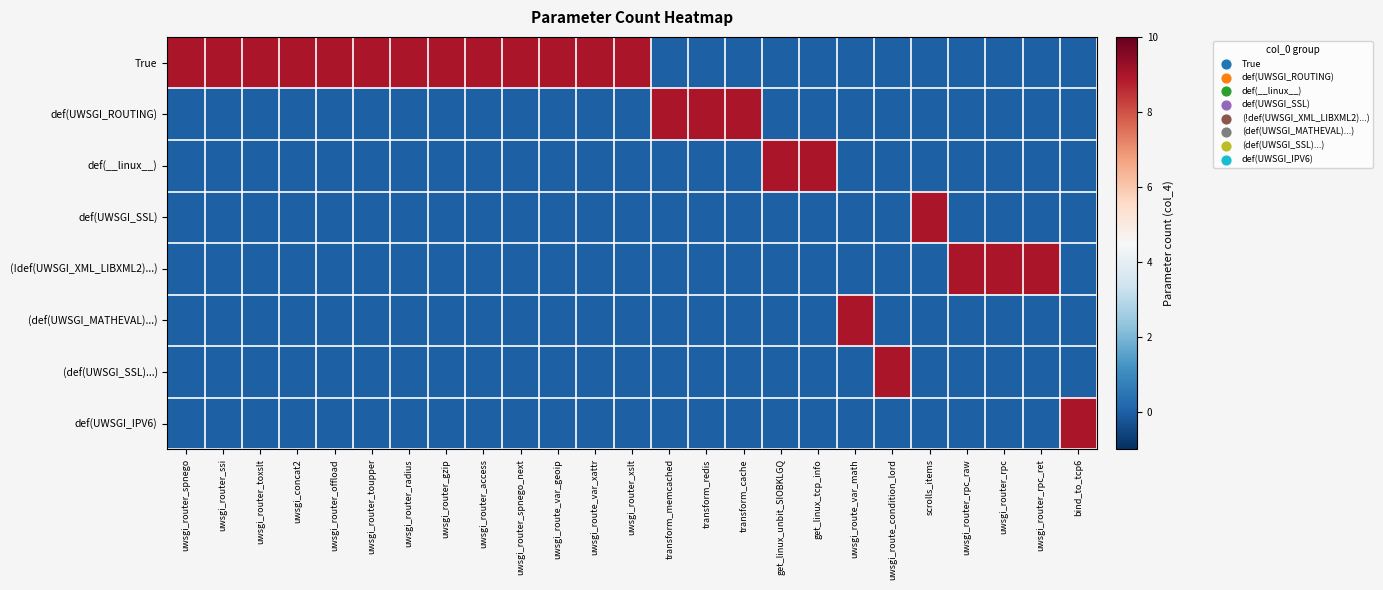

What is the spread (max minus min) of values at uwsgi_router_toxslt?

9